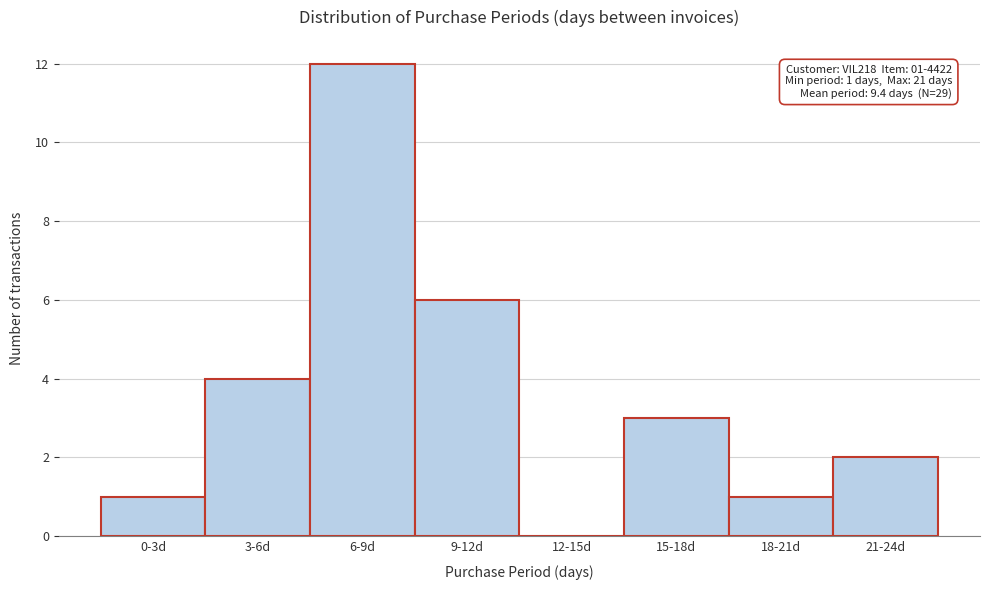

Reading left to right, list all the values displayed in this chart.

0-3d=1	3-6d=4	6-9d=12	9-12d=6	12-15d=0	15-18d=3	18-21d=1	21-24d=2